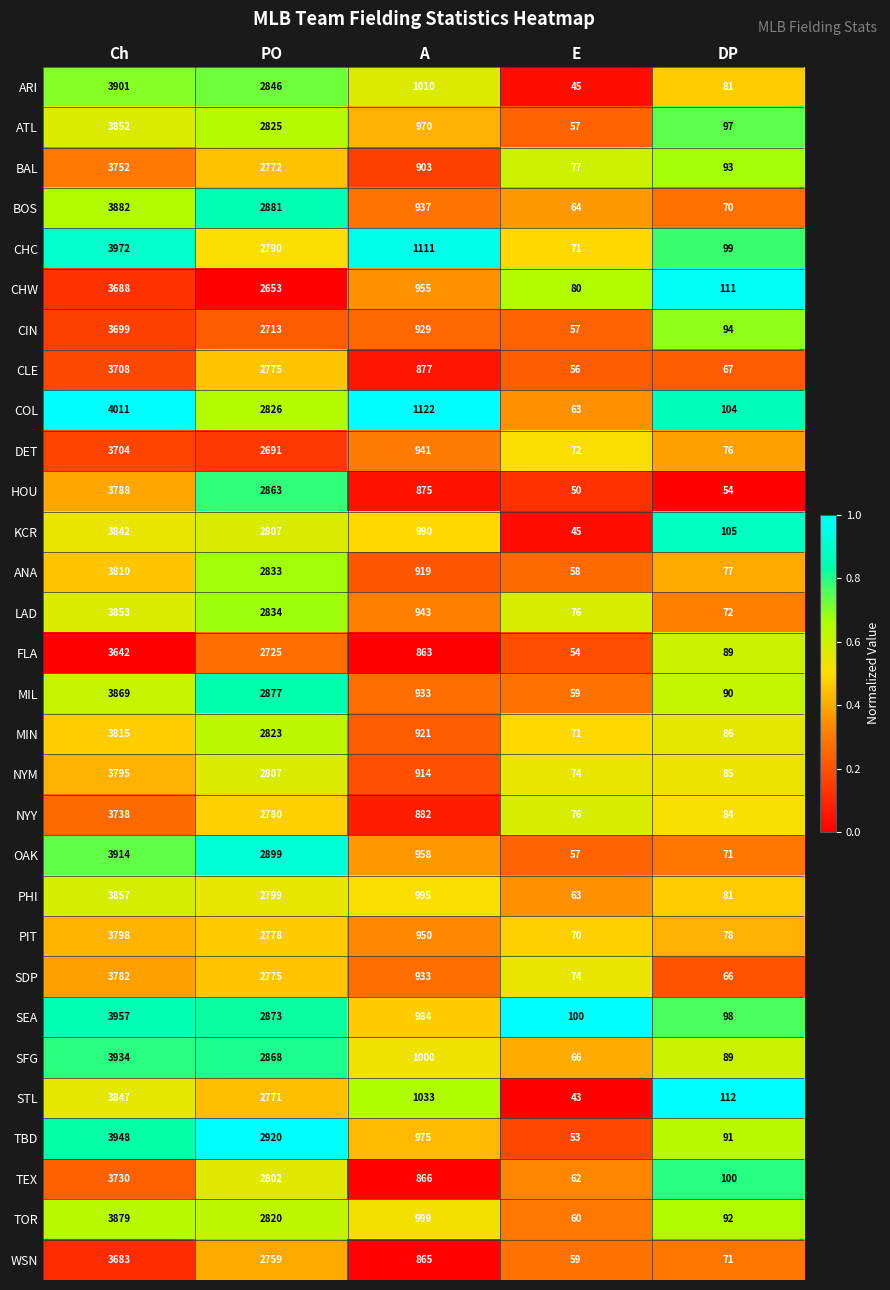

True or false: NYM has a value of 116 at DP.

False